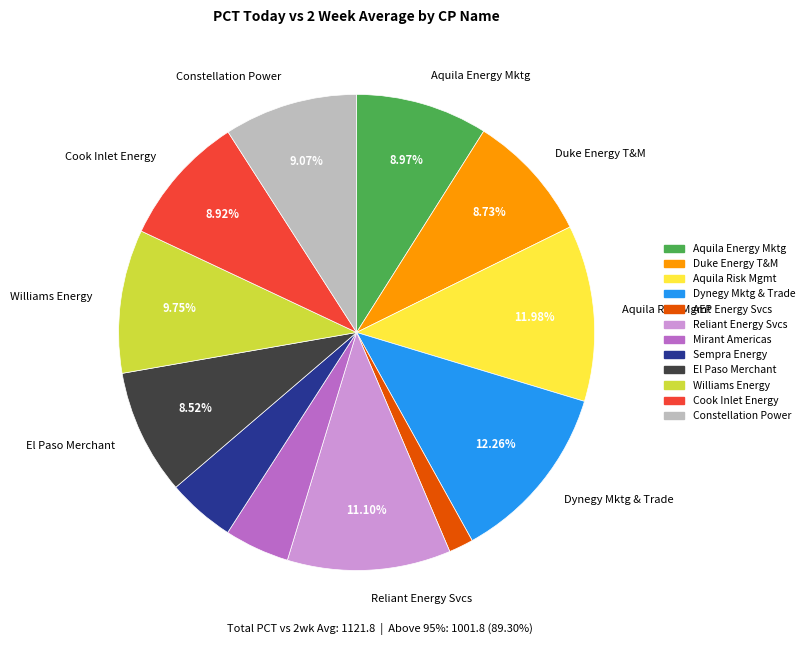

Between Williams Energy and Constellation Power, which is larger?

Williams Energy